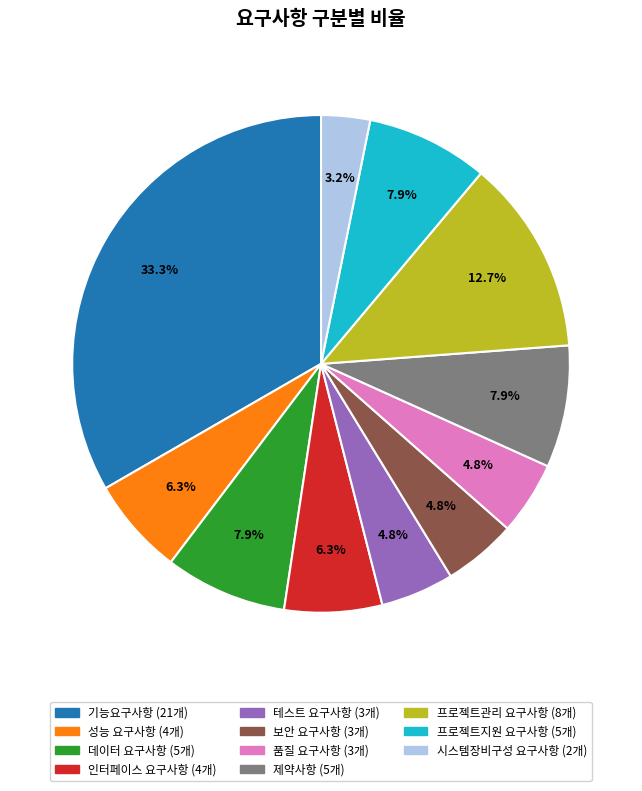

To the nearest percent, what is the difference between the largest and smallest slice percentages?

30%